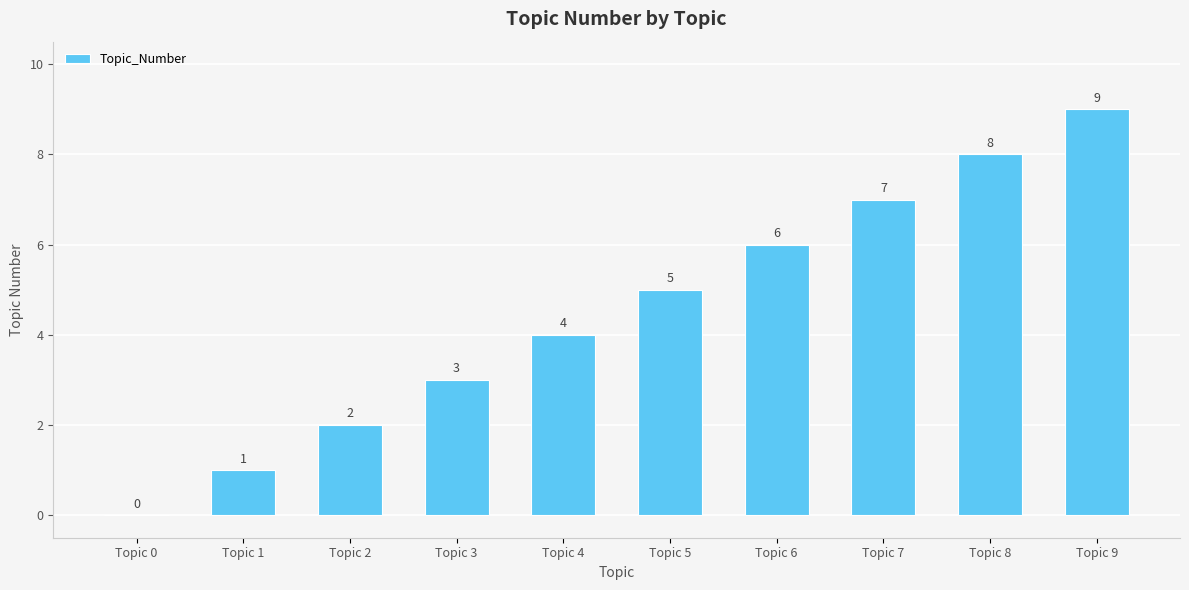

What is the sum of all values?

45